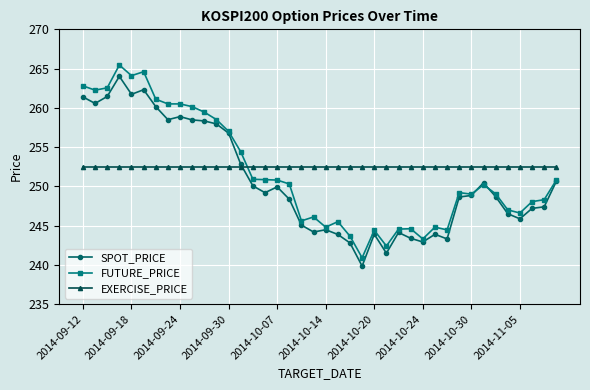

At how many categories does at least one series exceed 252?

40